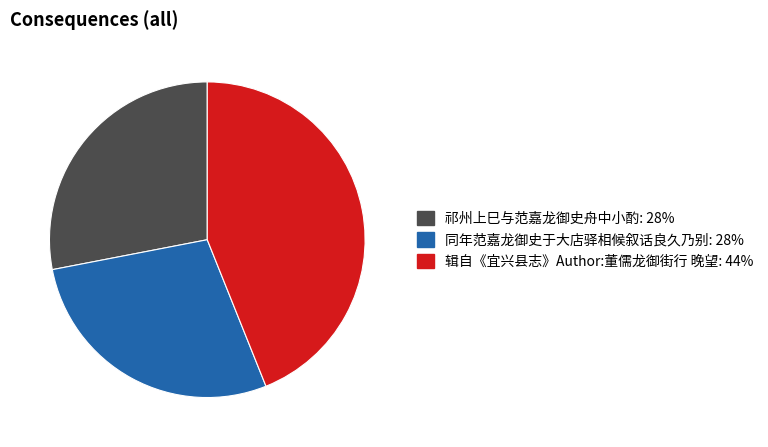

Between 同年范嘉龙御史于大店驿相候叙话良久乃别 and 辑自《宜兴县志》Author:董儒龙御街行 晚望, which is larger?

辑自《宜兴县志》Author:董儒龙御街行 晚望